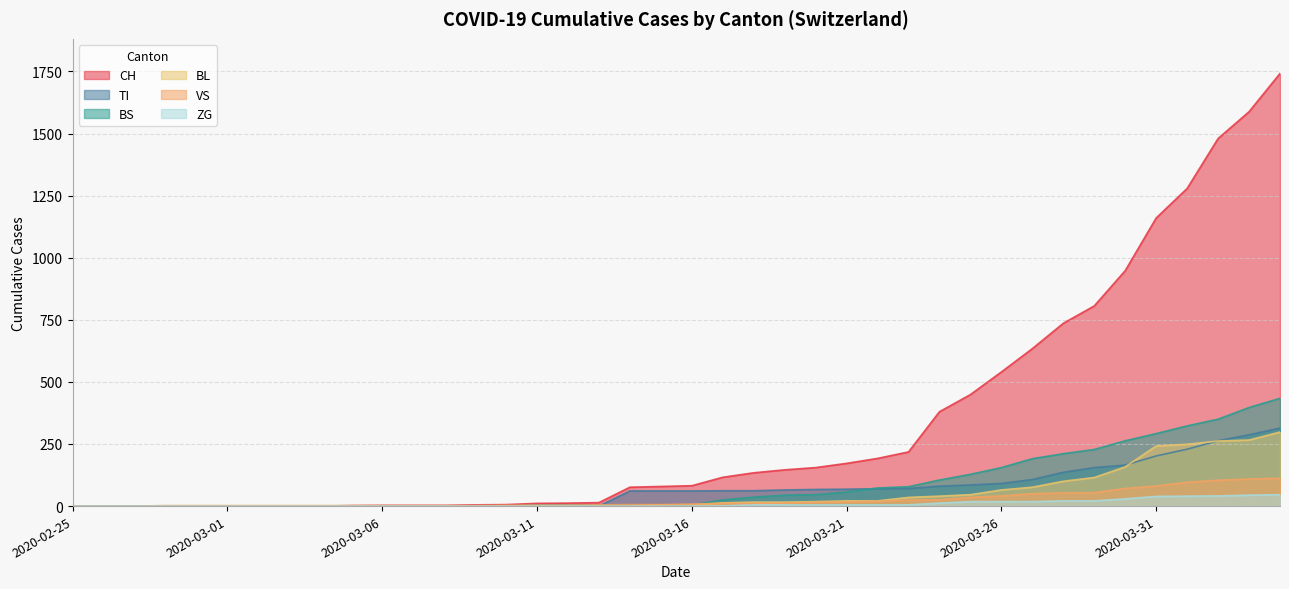

List the series in order of their peak value, highest first.

CH, BS, TI, BL, VS, ZG